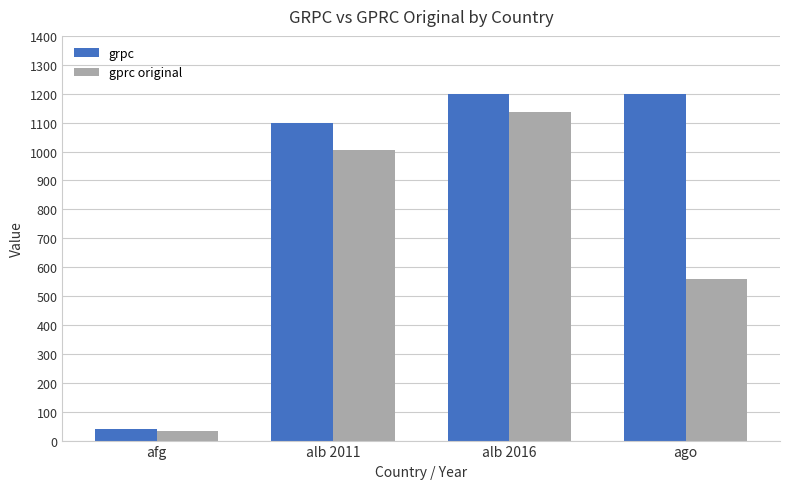

Reading left to right, transcribe all the data shown in this chart.

grpc: 40.0	1100.0	1200.0	1200.0
gprc original: 32.8	1006.2	1136.7	557.9